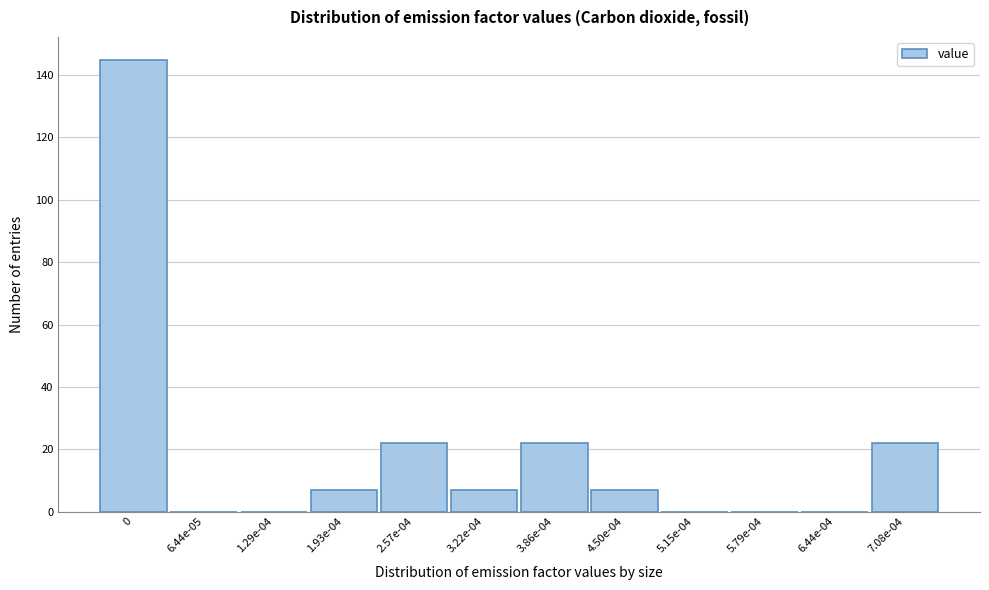

Reading left to right, transcribe all the data shown in this chart.

0=145	6.44e-05=0	1.29e-04=0	1.93e-04=7	2.57e-04=22	3.22e-04=7	3.86e-04=22	4.50e-04=7	5.15e-04=0	5.79e-04=0	6.44e-04=0	7.08e-04=22